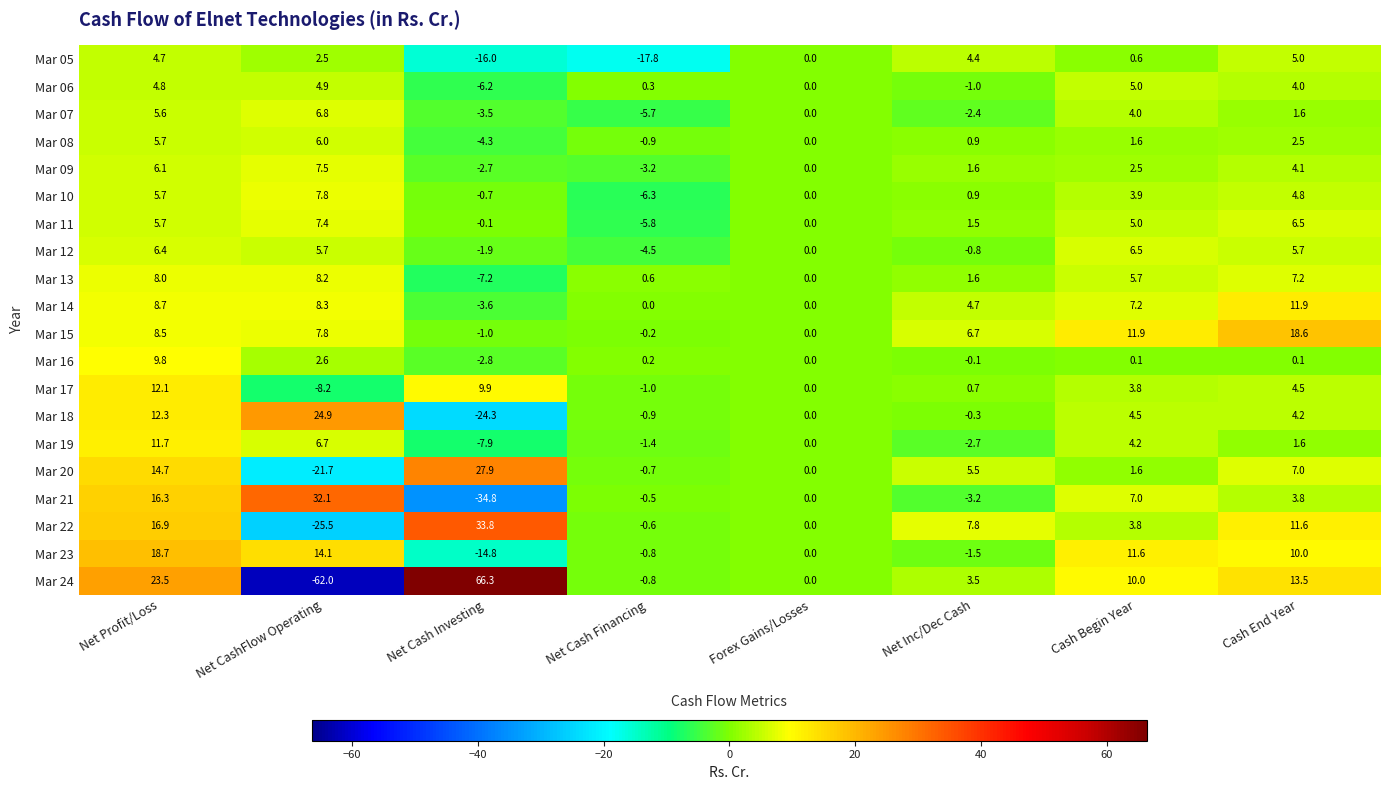

Which label corresponds to the smallest value in the chart?

Net CashFlow Operating